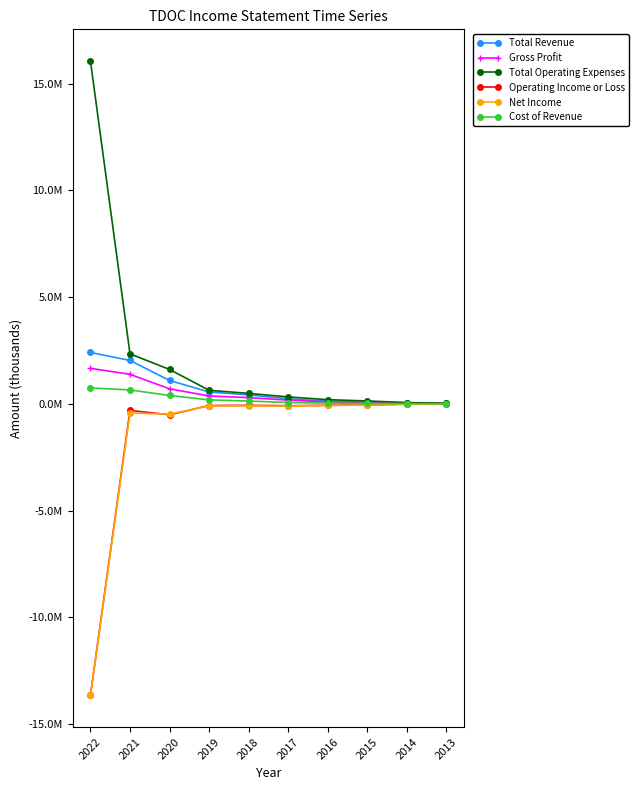

What are all the series names shown in the legend?

Total Revenue, Gross Profit, Total Operating Expenses, Operating Income or Loss, Net Income, Cost of Revenue